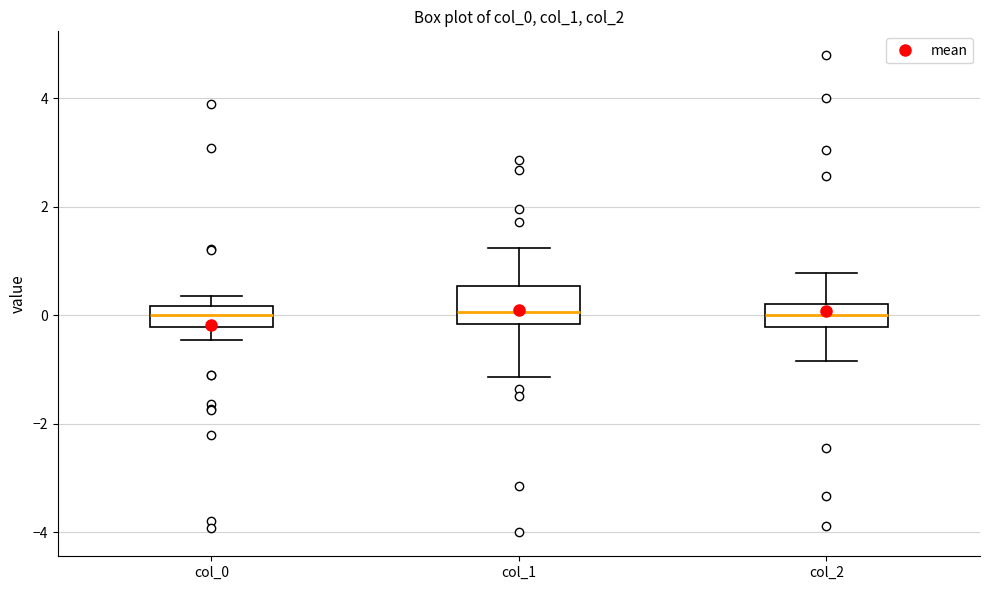

Comparing the boxes themselves (not the whiskers), which one is the tallest?

col_1